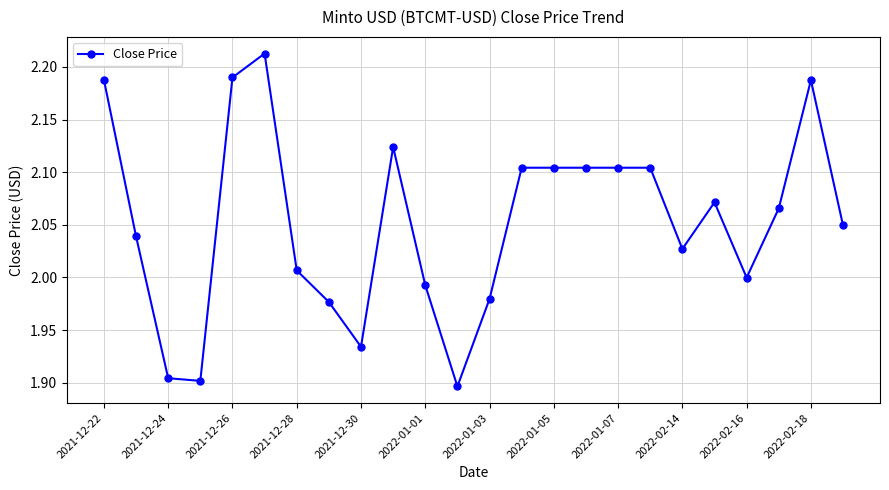

What is the sum of all values?

49.3